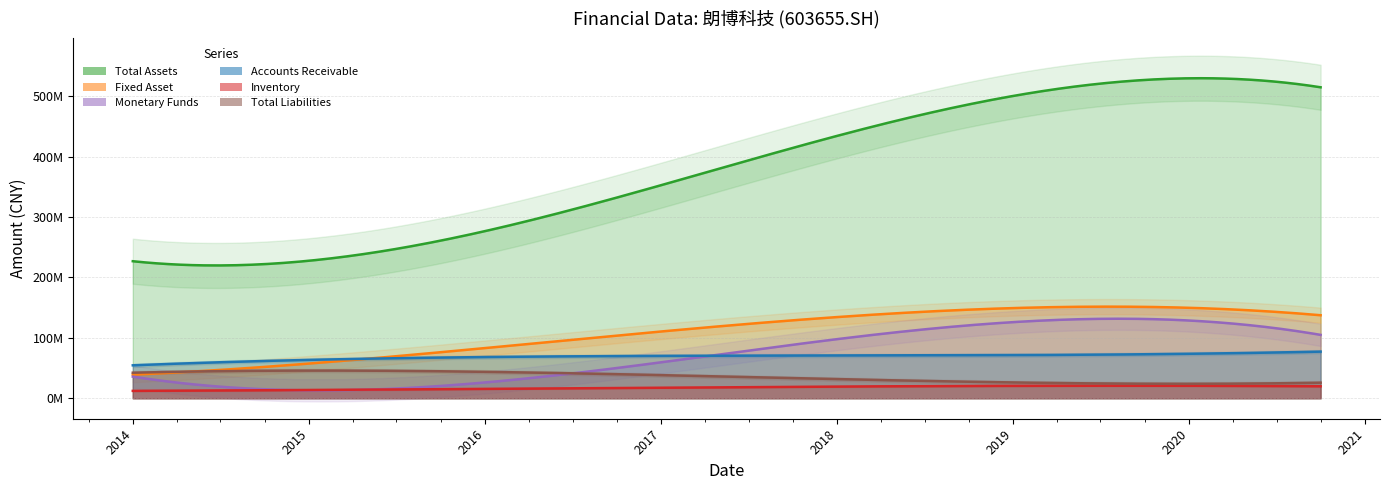

At which label does Accounts Receivable first exceed 69448534?

2017-06-30